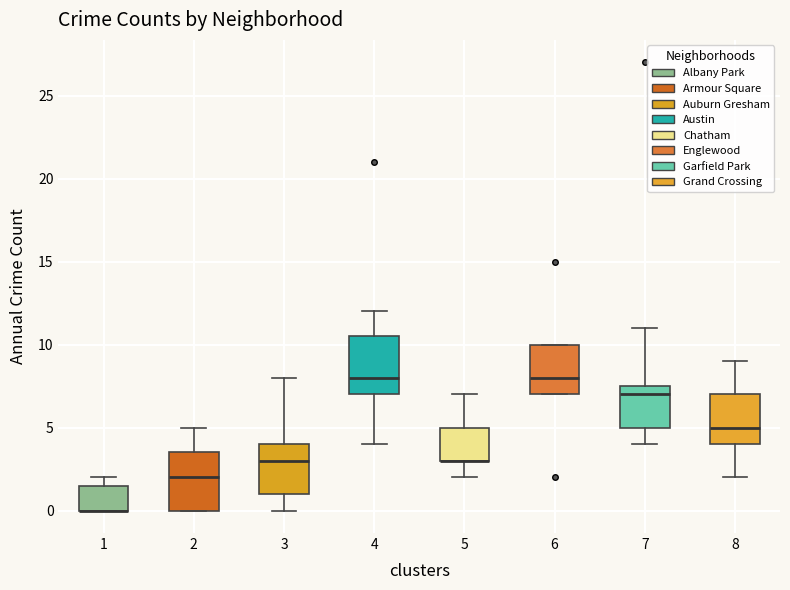

Reading left to right, transcribe this box plot: for each box, give where its median line is, the range the box spans, and where its two whiskers end, as read against the y-axis. The values are not printed on the chart, so give them approximately, as read against the axis.

1: median 0.0 (drawn on the box's lower edge), box 0.0 to 1.5, whiskers 0.0 to 2.0
2: median 2.0, box 0.0 to 3.5, whiskers 0.0 to 5.0
3: median 3.0, box 1.0 to 4.0, whiskers 0.0 to 8.0
4: median 8.0, box 7.0 to 10.5, whiskers 4.0 to 12.0
5: median 3.0 (drawn on the box's lower edge), box 3.0 to 5.0, whiskers 2.0 to 7.0
6: median 8.0, box 7.0 to 10.0, whiskers 7.0 to 10.0
7: median 7.0, box 5.0 to 7.5, whiskers 4.0 to 11.0
8: median 5.0, box 4.0 to 7.0, whiskers 2.0 to 9.0